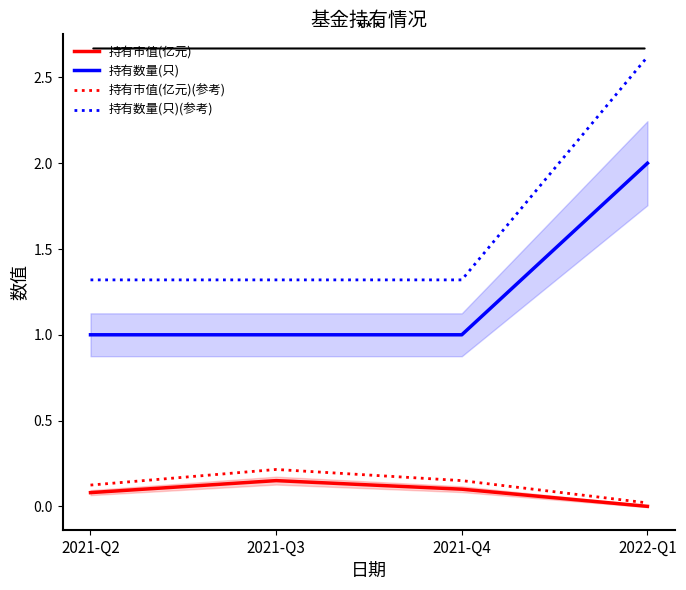

At which label is 持有市值(亿元) closest to 0?

2022-Q1